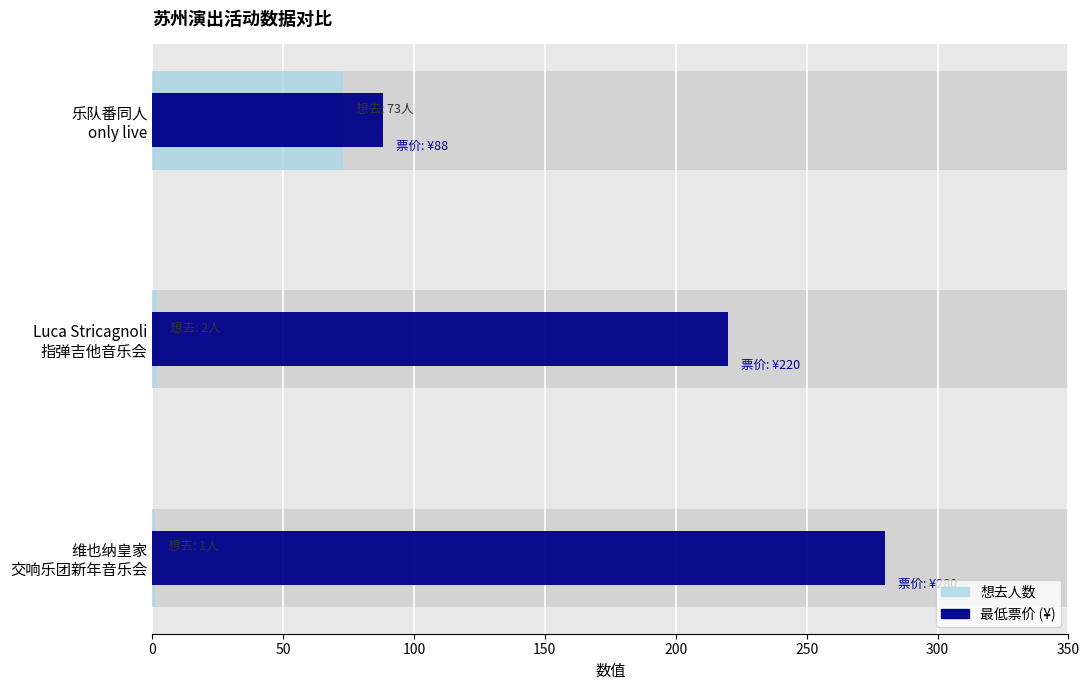

What is the difference between the highest and lowest values at Luca Stricagnoli 指弹吉他音乐会?

218